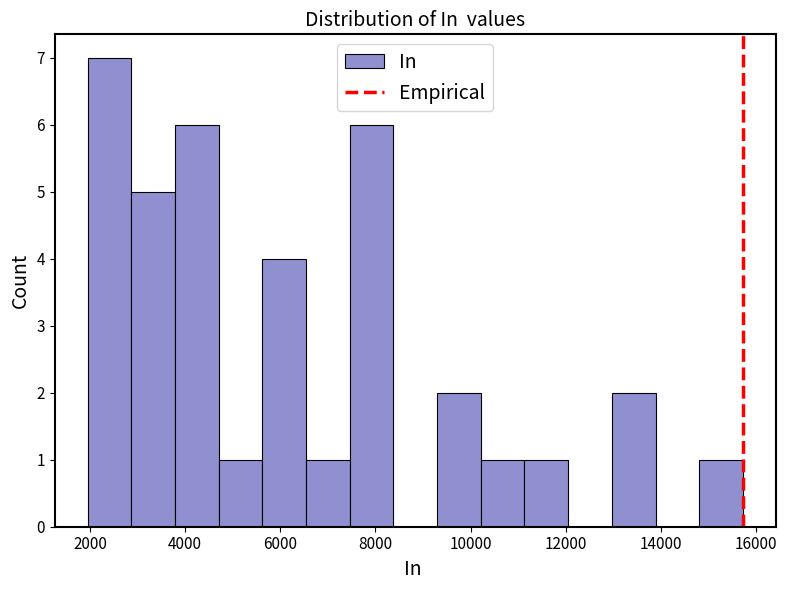

Reading left to right, list every bar in this chart as the range it spans on the x-axis followed by its height. Neither the bar edges nor the heights are printed on the chart, so give them approximately, as read against the axes.

2000 to 2800: 7
2800 to 3800: 5
3800 to 4800: 6
4800 to 5600: 1
5600 to 6600: 4
6600 to 7400: 1
7400 to 8400: 6
8400 to 9200: 0
9200 to 10200: 2
10200 to 11200: 1
11200 to 12000: 1
12000 to 13000: 0
13000 to 13800: 2
13800 to 14800: 0
14800 to 15800: 1